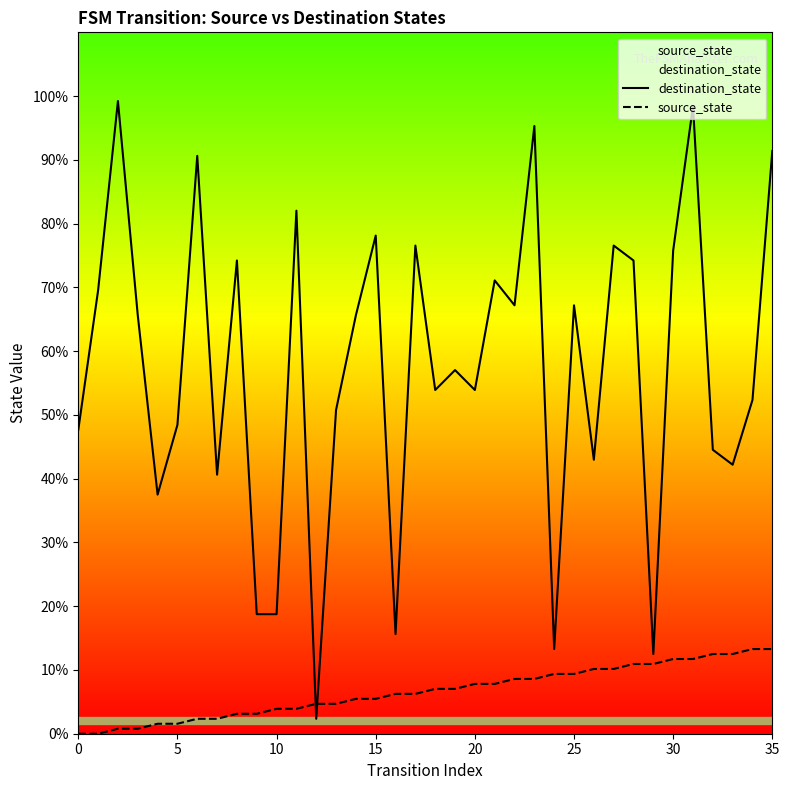

What is the sum of all destination_state values?

2071.9